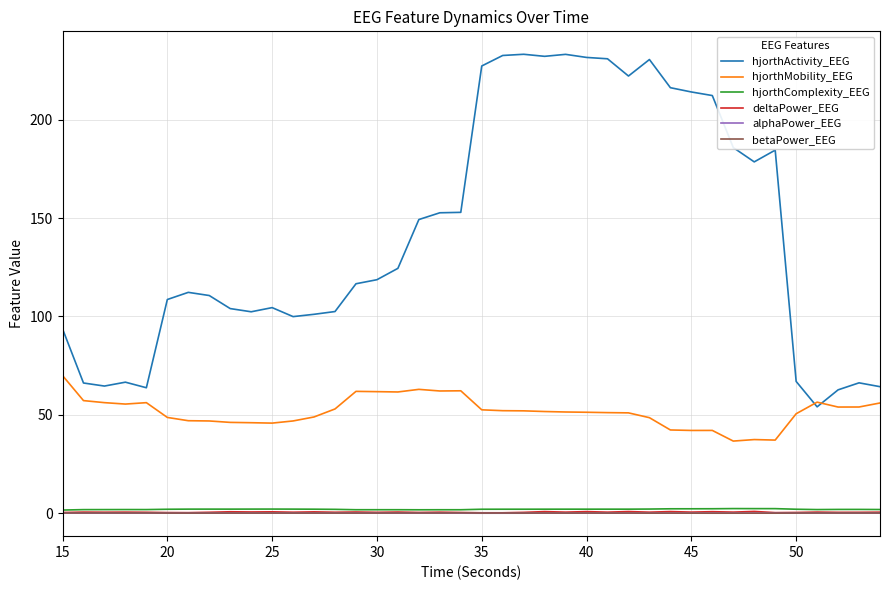

True or false: deltaPower_EEG and hjorthActivity_EEG cross at least once.

False